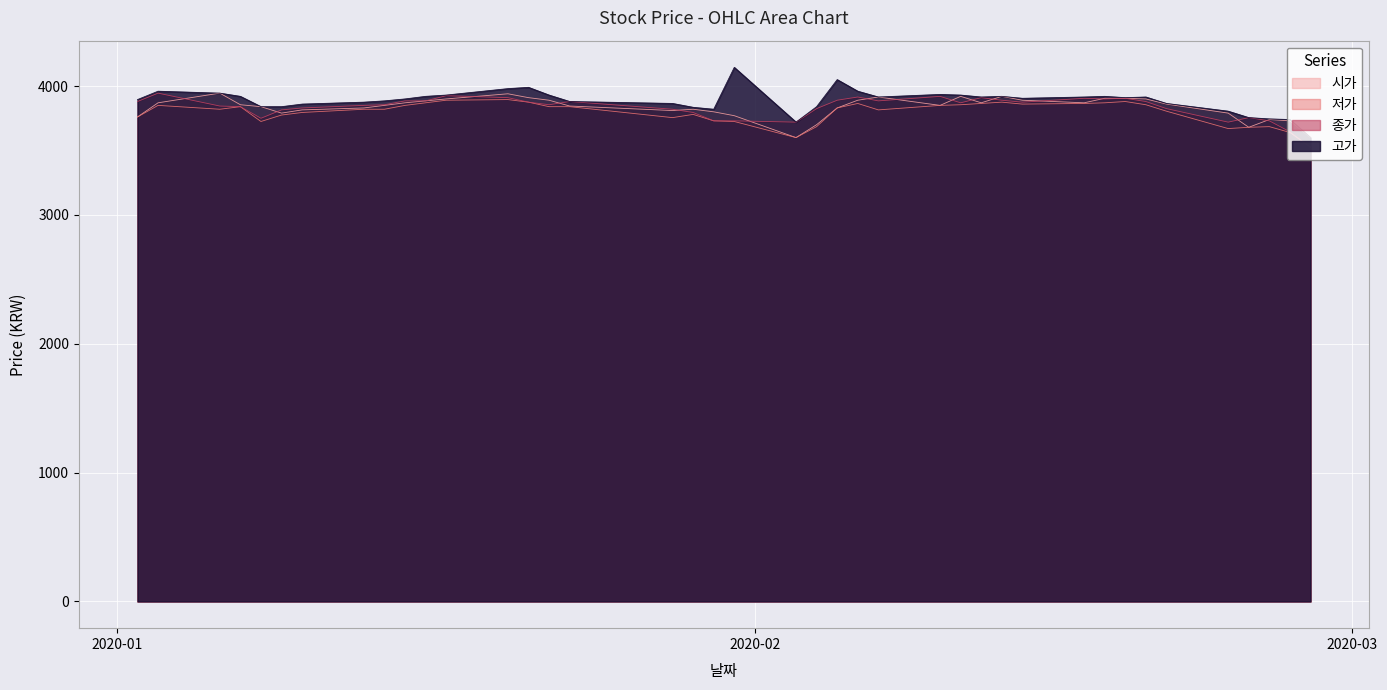

Which category has the highest value in the 저가 series?

2020-01-20